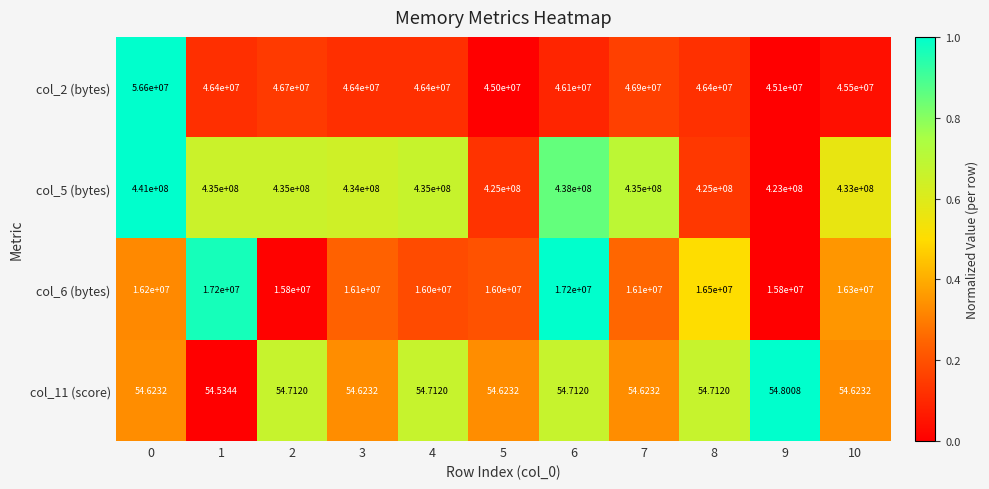

How many data points does each series have?

11